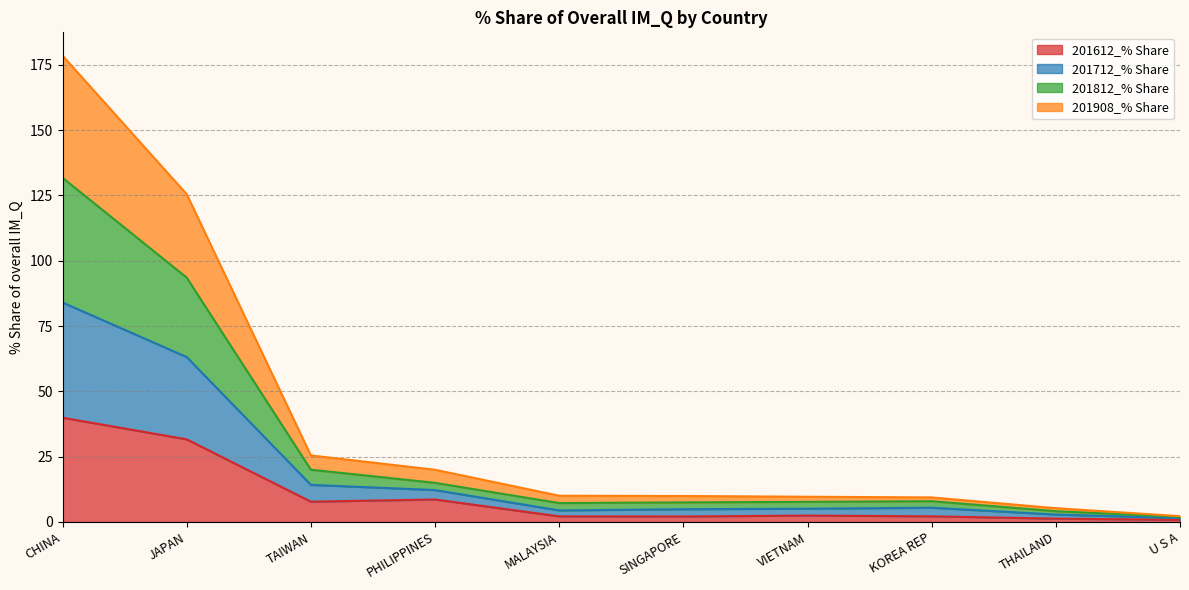

What is the sum of the 201612_% Share values at PHILIPPINES and MALAYSIA?

10.8